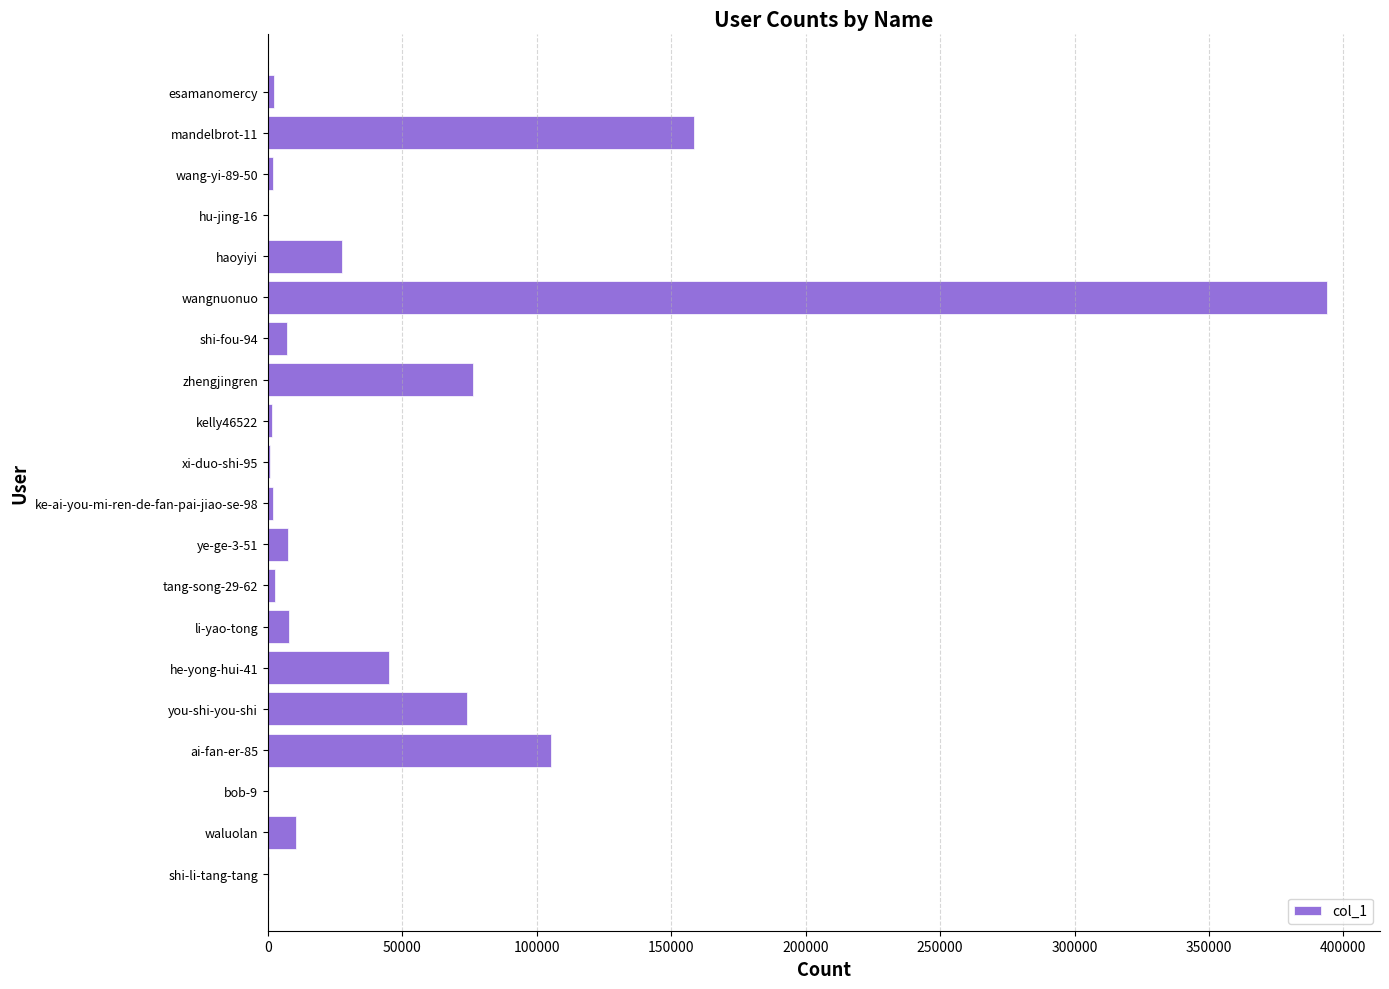

Where is the data nearest to the value 196980?

mandelbrot-11